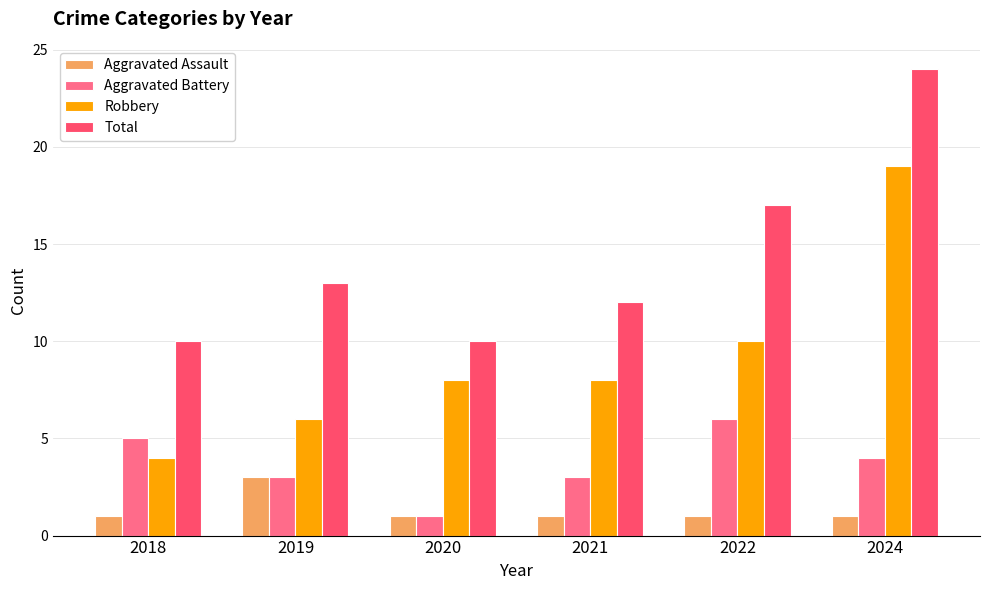

Is the value of Aggravated Assault at 2021 greater than the value of Total at 2019?

No